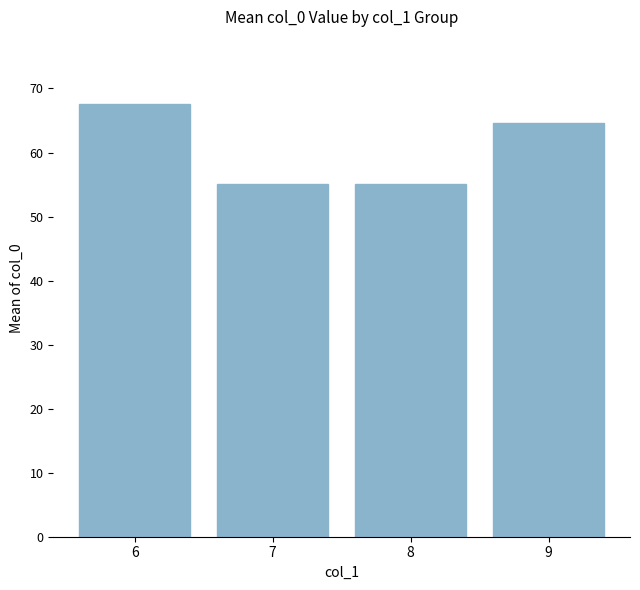

True or false: the data shows 55.1 at 7.

True